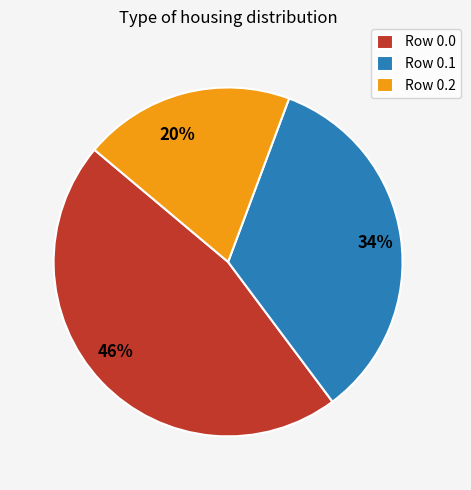

Is there a majority slice in this chart?

No